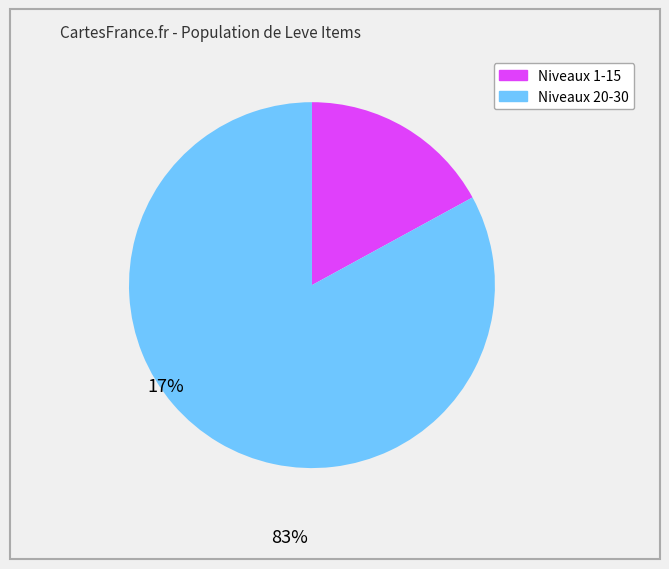

Is there a majority slice in this chart?

Yes